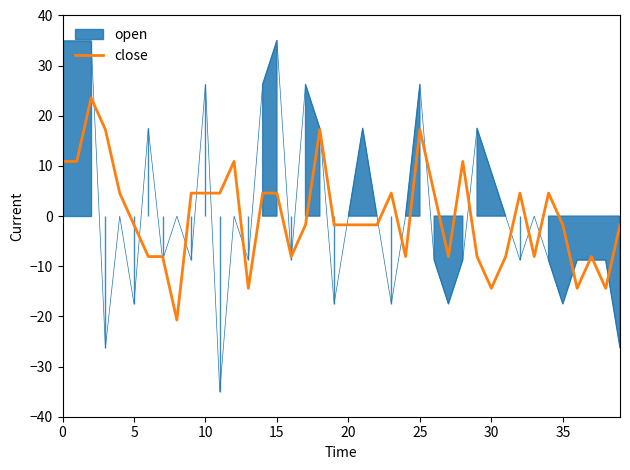

What is the maximum value for close?

23.6